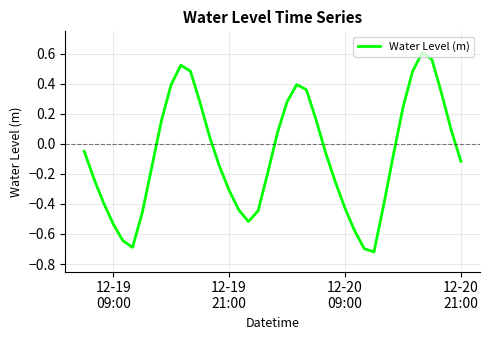

What is the sum of all values?

-3.1